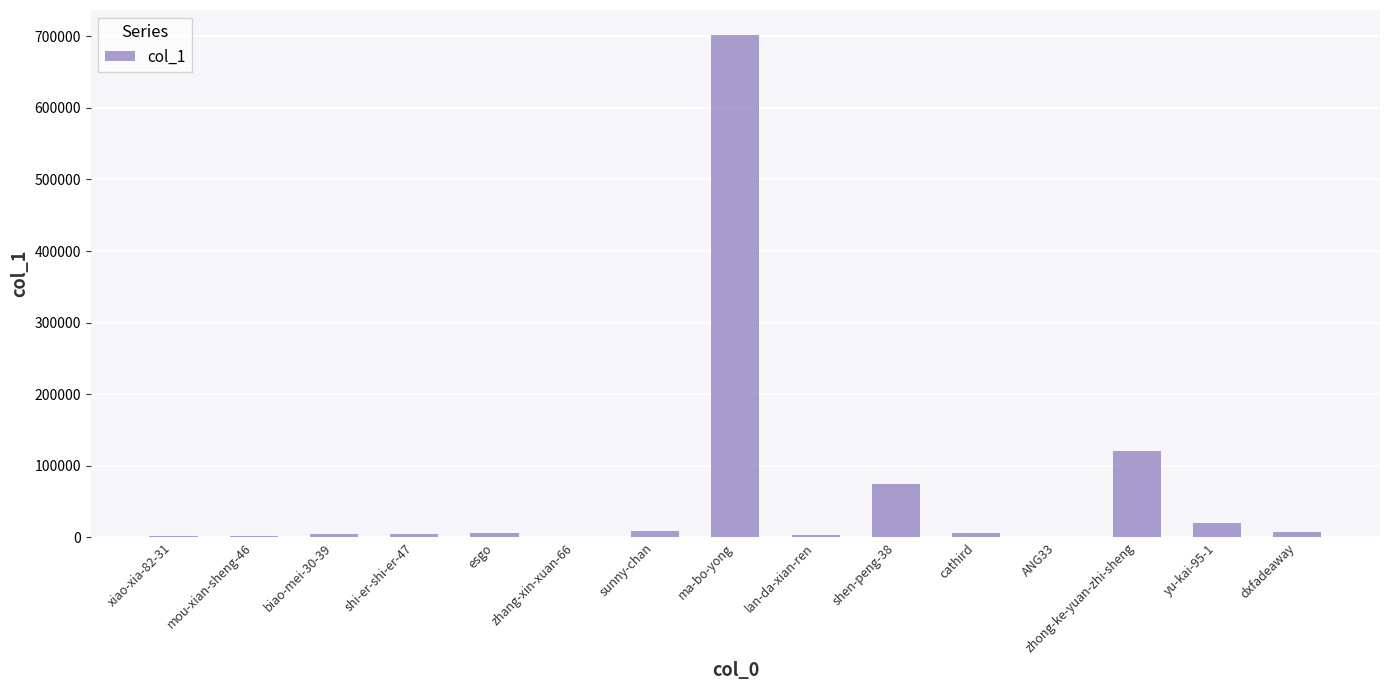

The value at ANG33 is 636. True or false?

True